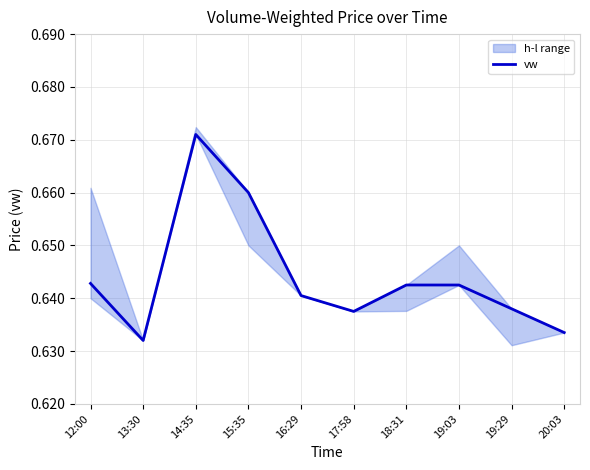

List the labels in order of value, largest first.

14:35, 15:35, 12:00, 18:31, 19:03, 16:29, 19:29, 17:58, 20:03, 13:30